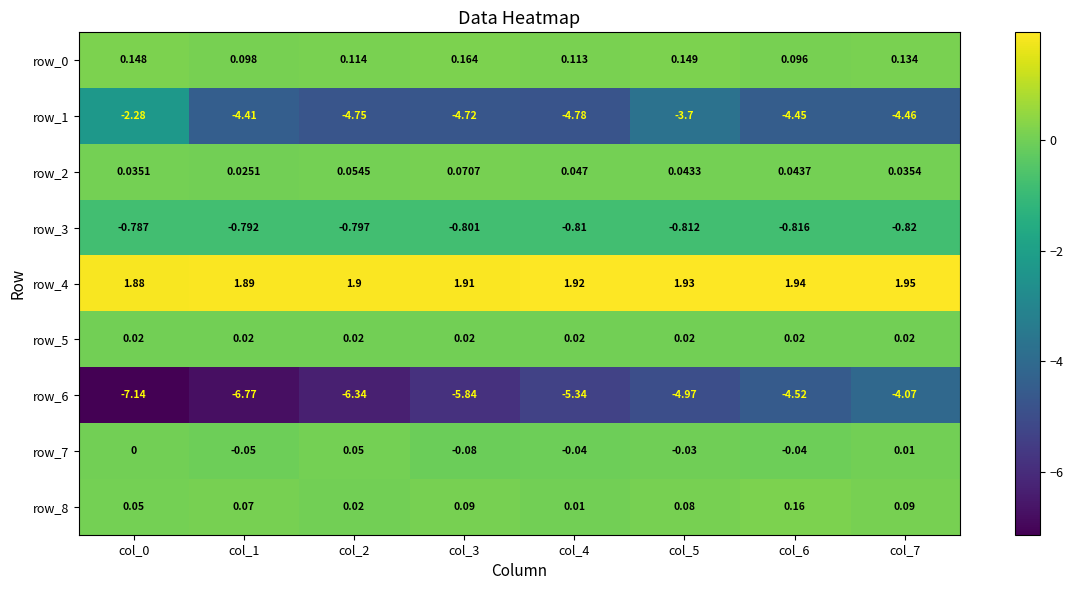

Which category has the lowest value in the row_8 series?

col_4